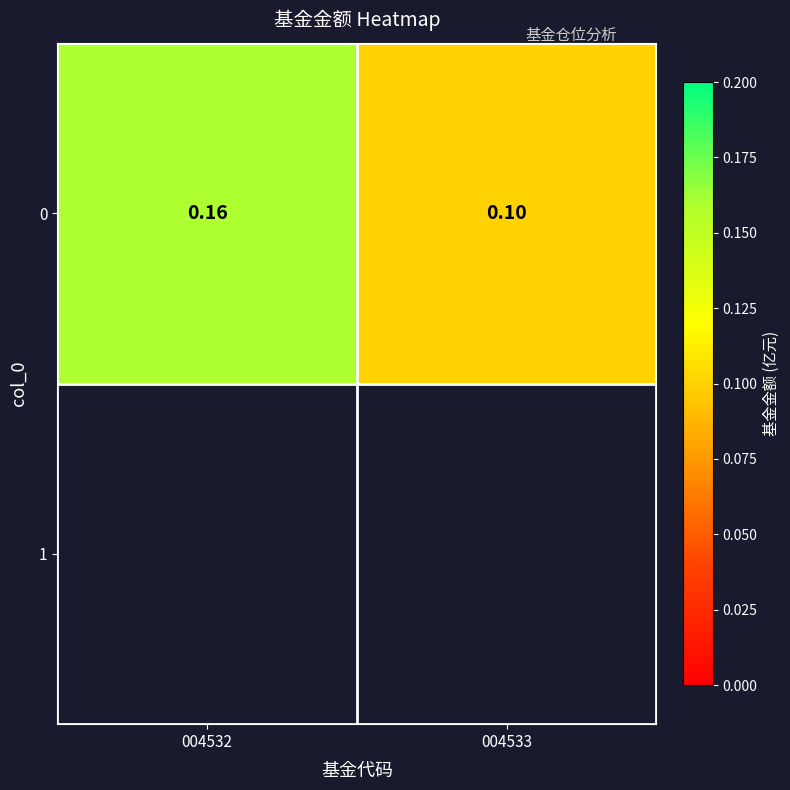

True or false: the data shows 0.2 at 004532.

True